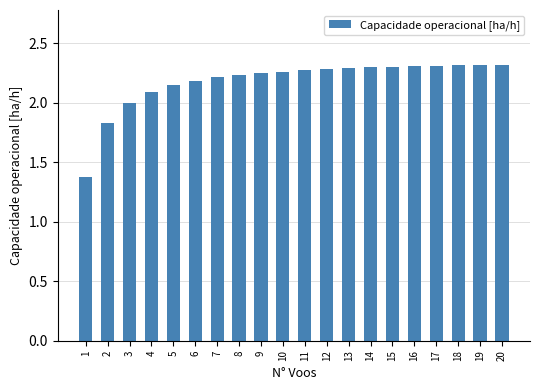

What is the smallest value displayed?

1.4